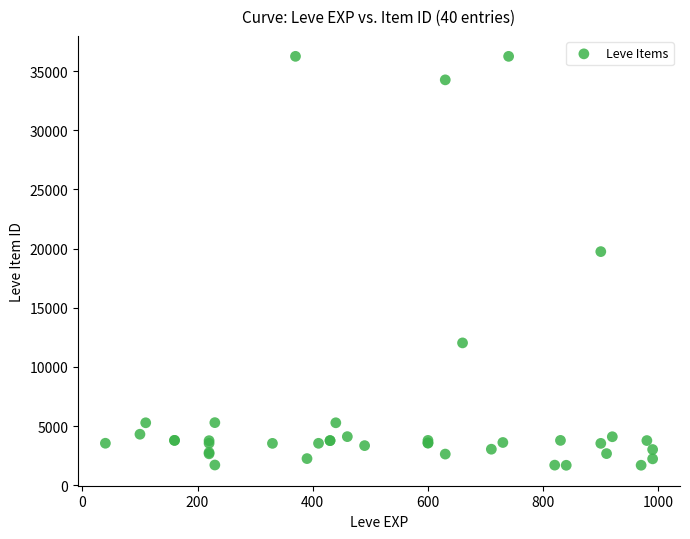

What Y value in the scatter plot is closest to 18967?

19744